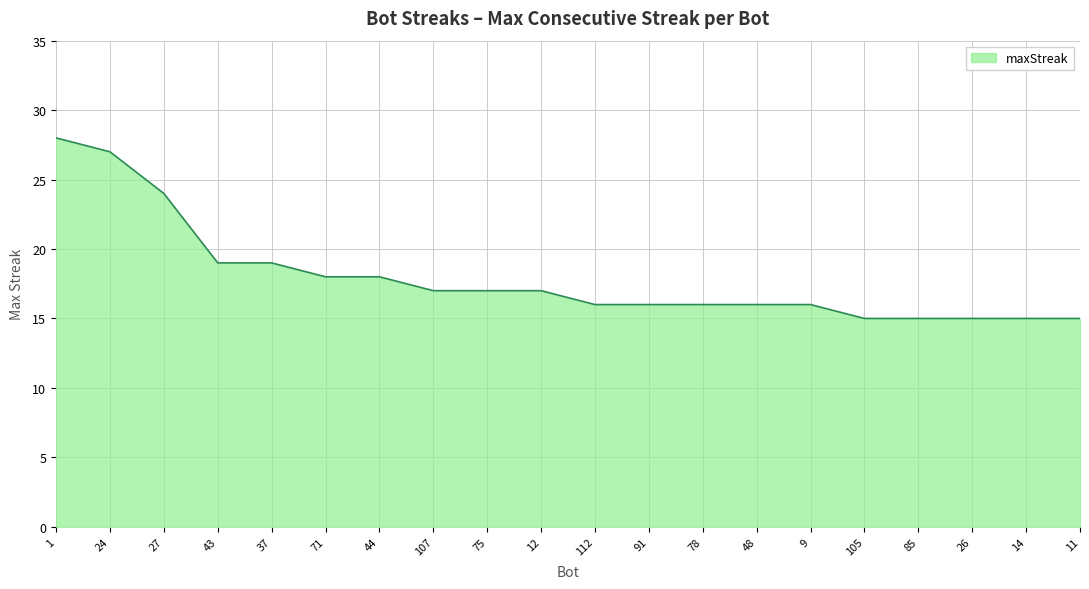

Reading left to right, extract all data points from this chart.

1=28	24=27	27=24	43=19	37=19	71=18	44=18	107=17	75=17	12=17	112=16	91=16	78=16	48=16	9=16	105=15	85=15	26=15	14=15	11=15